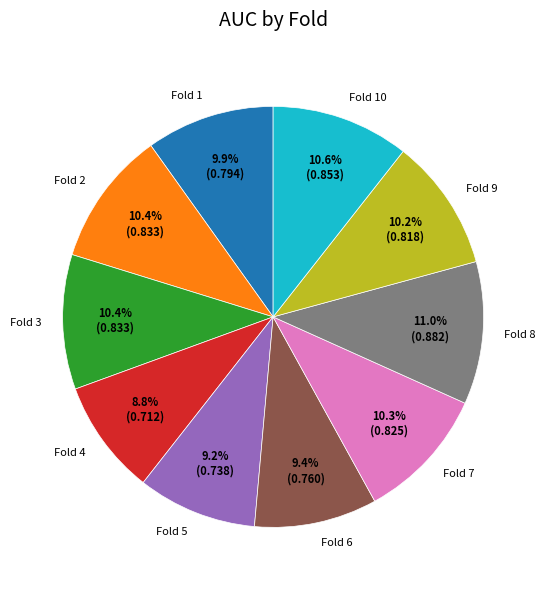

To the nearest percent, what is the difference between the largest and smallest slice percentages?

2%